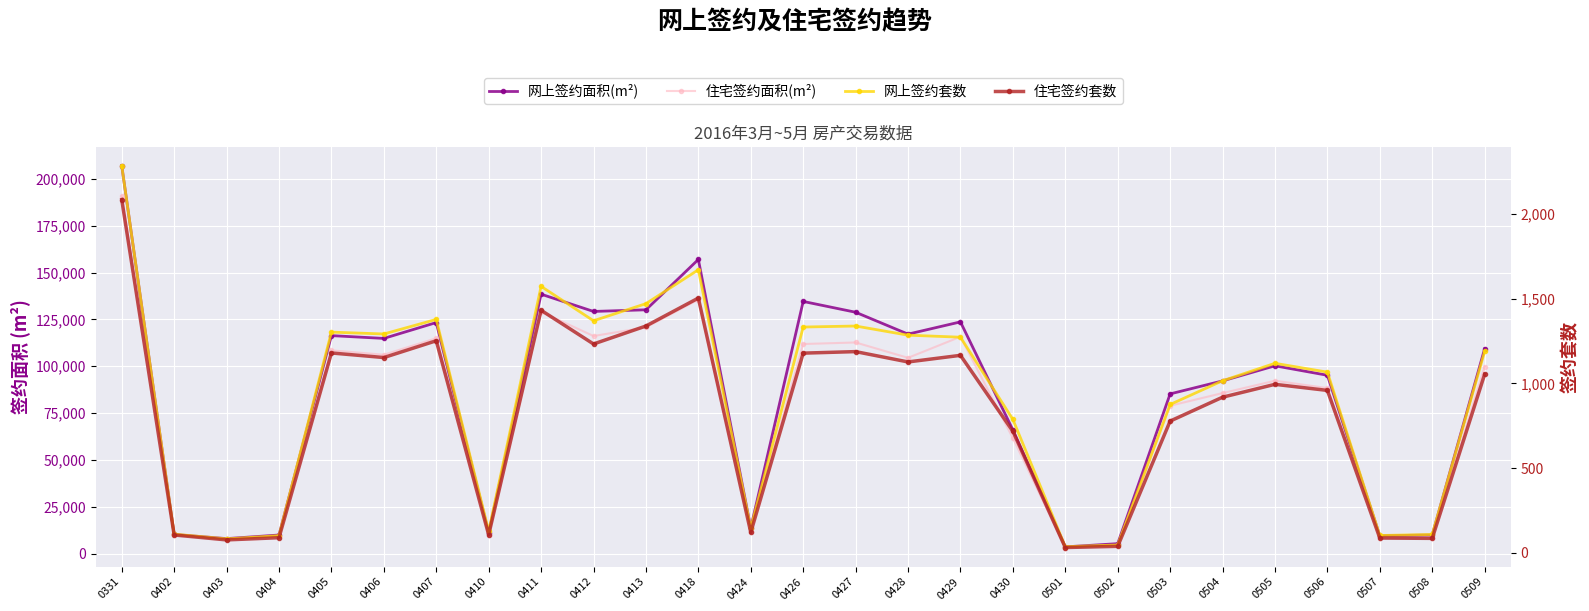

The 住宅签约面积(m²) series shows 190893.7 at 0331. True or false?

True